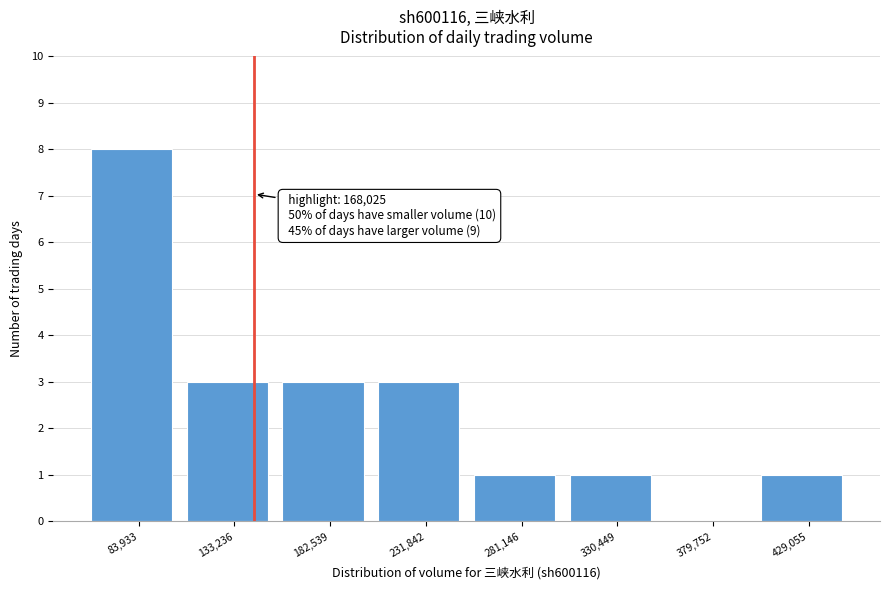

Reading left to right, list all the values displayed in this chart.

83,933=8	133,236=3	182,539=3	231,842=3	281,146=1	330,449=1	379,752=0	429,055=1